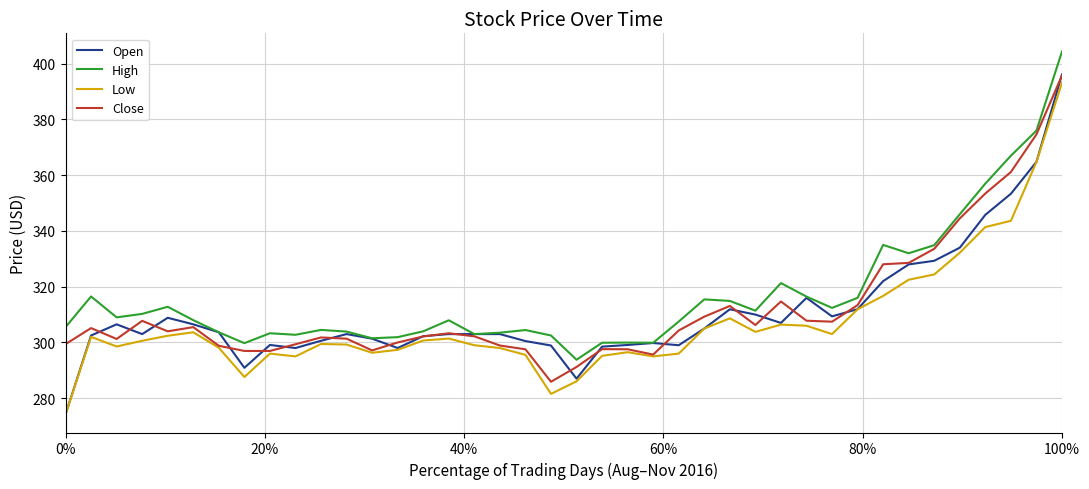

True or false: Low and High cross at least once.

False